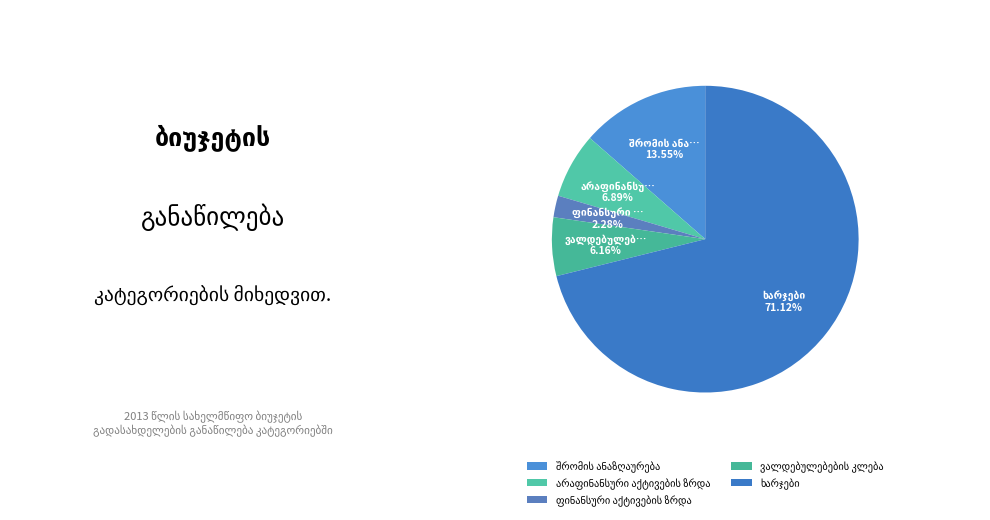

Is ვალდებულებების კლება the majority of the pie?

No